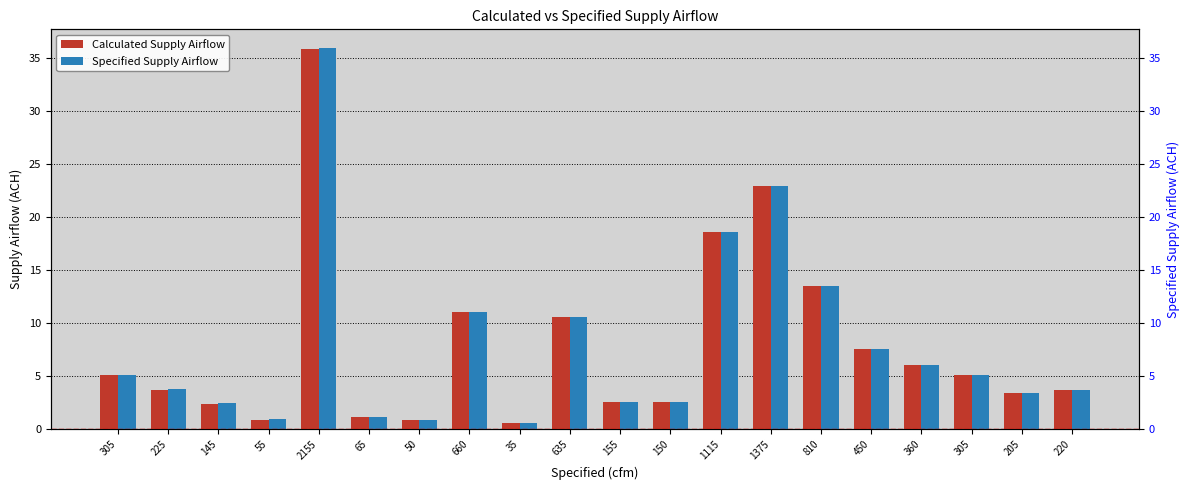

Which series changed the most between 660 and 360?

Specified Supply Airflow